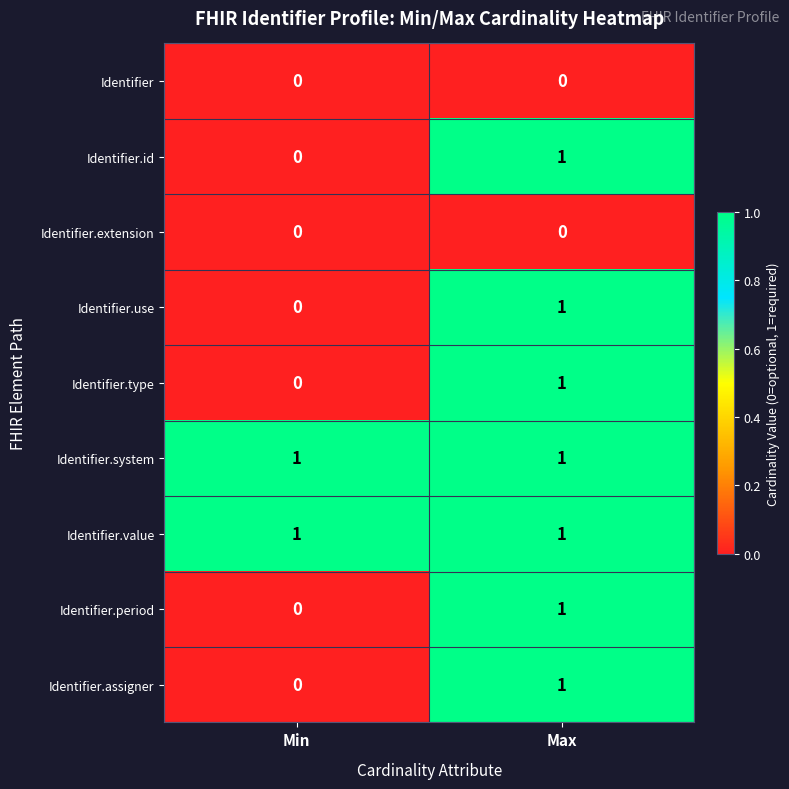

Reading right to left, what are all the values shown in this chart?

Identifier: 0	0
Identifier.id: 1	0
Identifier.extension: 0	0
Identifier.use: 1	0
Identifier.type: 1	0
Identifier.system: 1	1
Identifier.value: 1	1
Identifier.period: 1	0
Identifier.assigner: 1	0